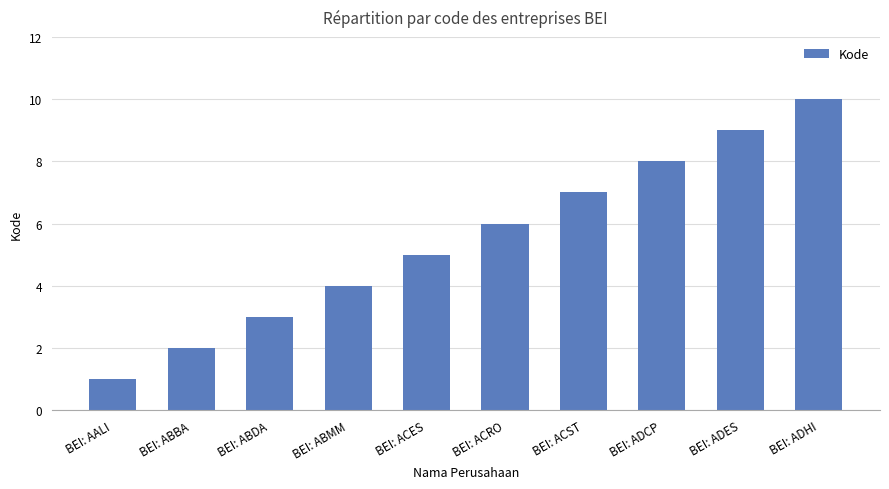

What is the ratio of the value at BEI: ABBA to the value at BEI: ACRO?

0.3